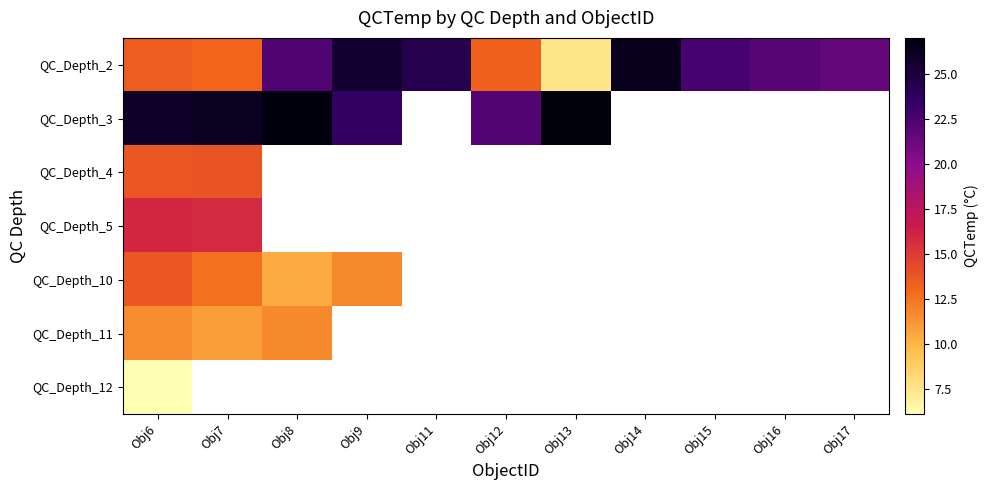

Reading left to right, transcribe all the data shown in this chart.

QC_Depth_2: Obj6=13.5	Obj7=13.2	Obj8=22.4	Obj9=25.6	Obj11=24.4	Obj12=13.3	Obj13=7.5	Obj14=26.3	Obj15=22.7	Obj16=22.1	Obj17=21.6
QC_Depth_3: Obj6=25.9	Obj7=26.2	Obj8=26.9	Obj9=23.6	Obj11=0.0	Obj12=22.2	Obj13=27.0	Obj14=0.0	Obj15=0.0	Obj16=0.0	Obj17=0.0
QC_Depth_4: Obj6=13.7	Obj7=13.9	Obj8=0.0	Obj9=0.0	Obj11=0.0	Obj12=0.0	Obj13=0.0	Obj14=0.0	Obj15=0.0	Obj16=0.0	Obj17=0.0
QC_Depth_5: Obj6=15.9	Obj7=15.8	Obj8=0.0	Obj9=0.0	Obj11=0.0	Obj12=0.0	Obj13=0.0	Obj14=0.0	Obj15=0.0	Obj16=0.0	Obj17=0.0
QC_Depth_10: Obj6=13.7	Obj7=12.7	Obj8=10.4	Obj9=11.7	Obj11=0.0	Obj12=0.0	Obj13=0.0	Obj14=0.0	Obj15=0.0	Obj16=0.0	Obj17=0.0
QC_Depth_11: Obj6=11.5	Obj7=10.9	Obj8=11.7	Obj9=0.0	Obj11=0.0	Obj12=0.0	Obj13=0.0	Obj14=0.0	Obj15=0.0	Obj16=0.0	Obj17=0.0
QC_Depth_12: Obj6=6.1	Obj7=0.0	Obj8=0.0	Obj9=0.0	Obj11=0.0	Obj12=0.0	Obj13=0.0	Obj14=0.0	Obj15=0.0	Obj16=0.0	Obj17=0.0